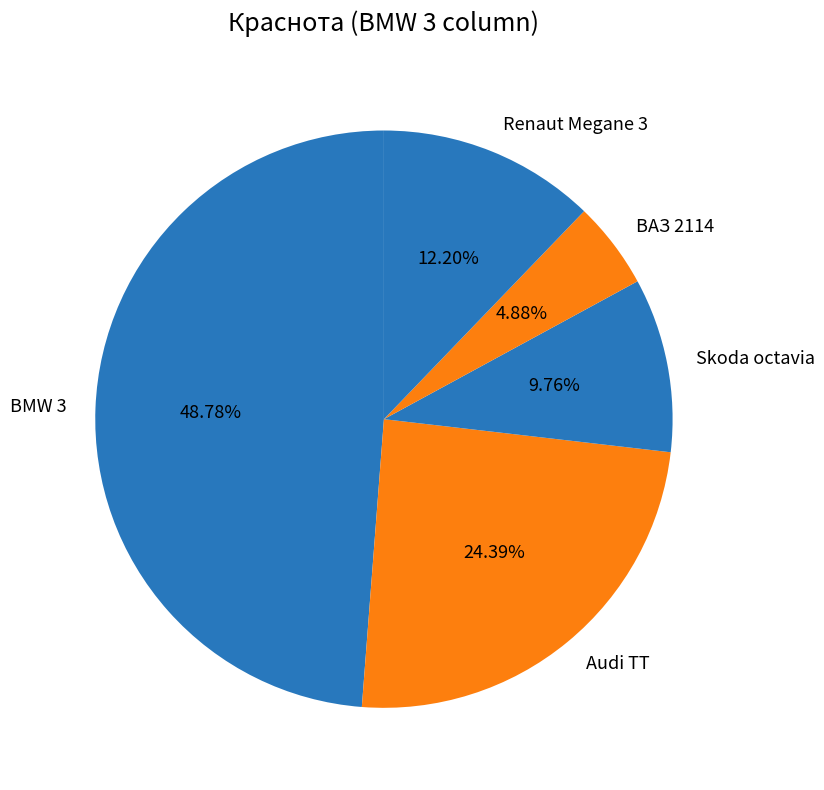

To the nearest percent, what portion does Renaut Megane 3 represent?

12%